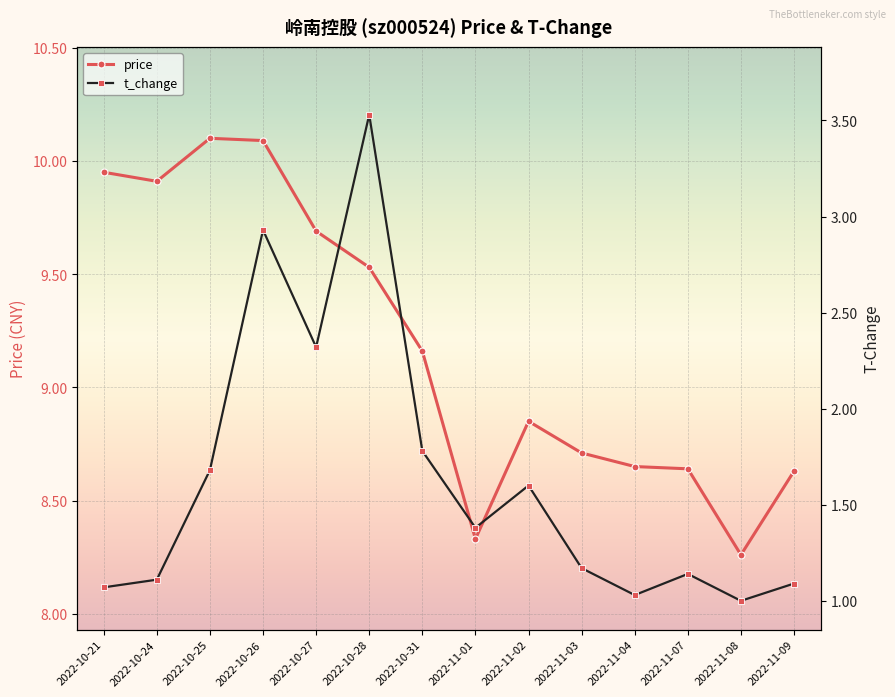

Reading left to right, extract all data points from this chart.

price: 9.9	9.9	10.1	10.1	9.7	9.5	9.2	8.3	8.8	8.7	8.7	8.6	8.3	8.6
t_change: 1.1	1.1	1.7	2.9	2.3	3.5	1.8	1.4	1.6	1.2	1.0	1.1	1.0	1.1